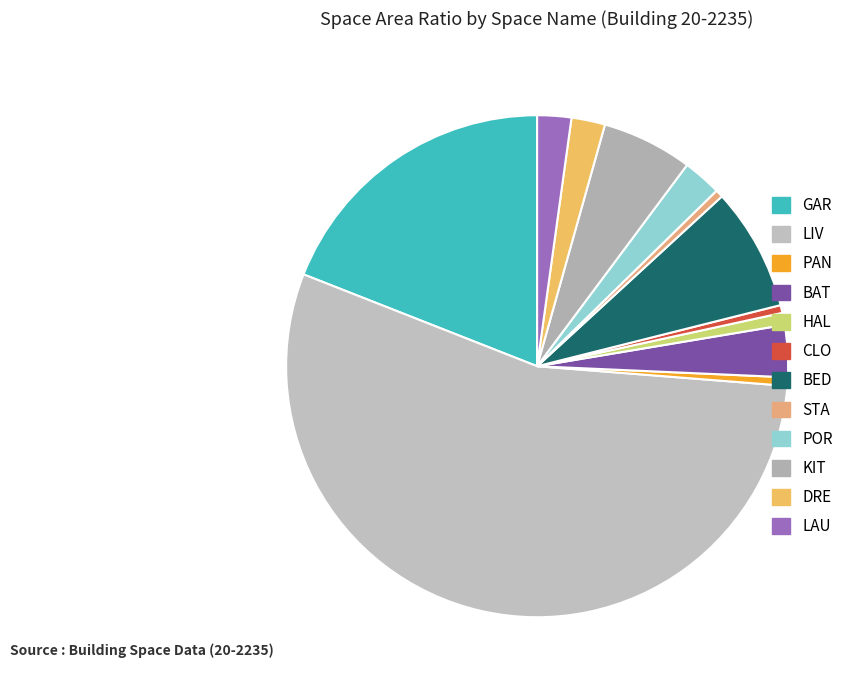

The CLO slice represents 11% of the pie. True or false?

False